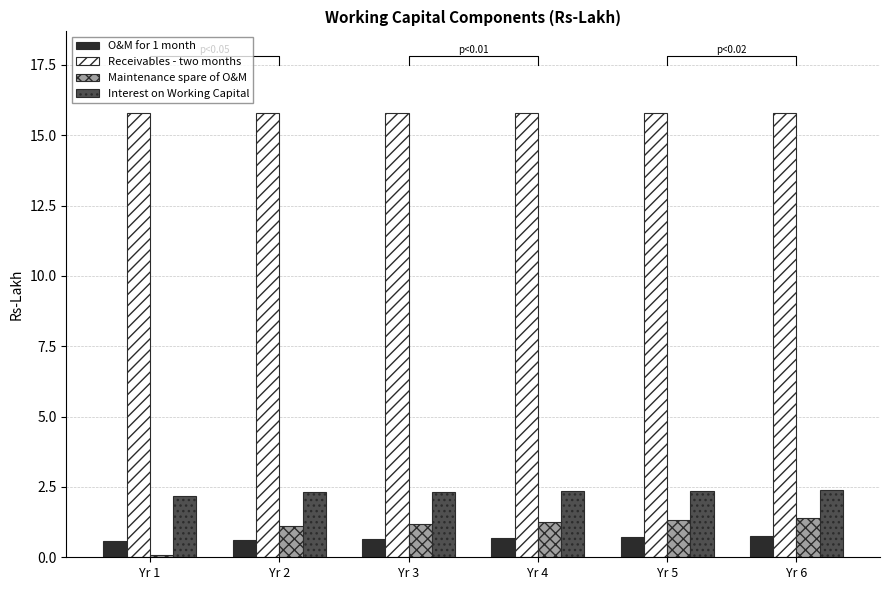

At how many categories does at least one series exceed 8?

6